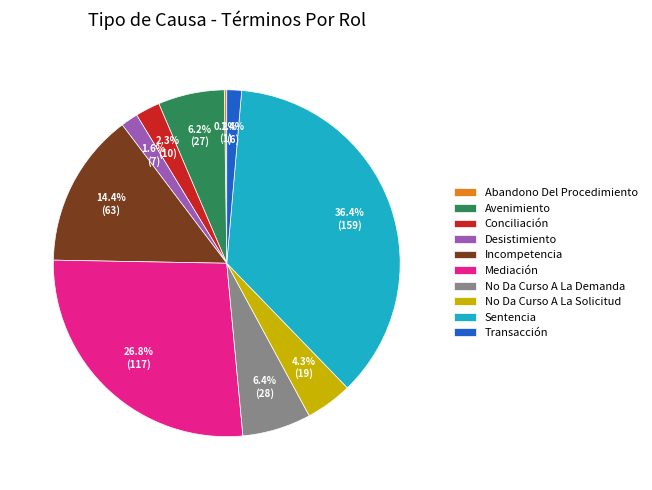

What is the largest slice in the pie chart?

Sentencia